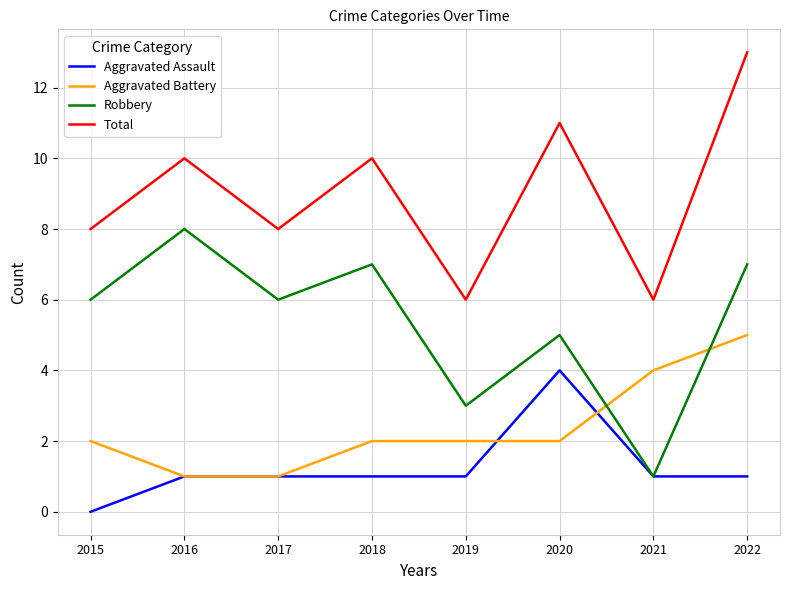

What is the greatest value displayed?

13